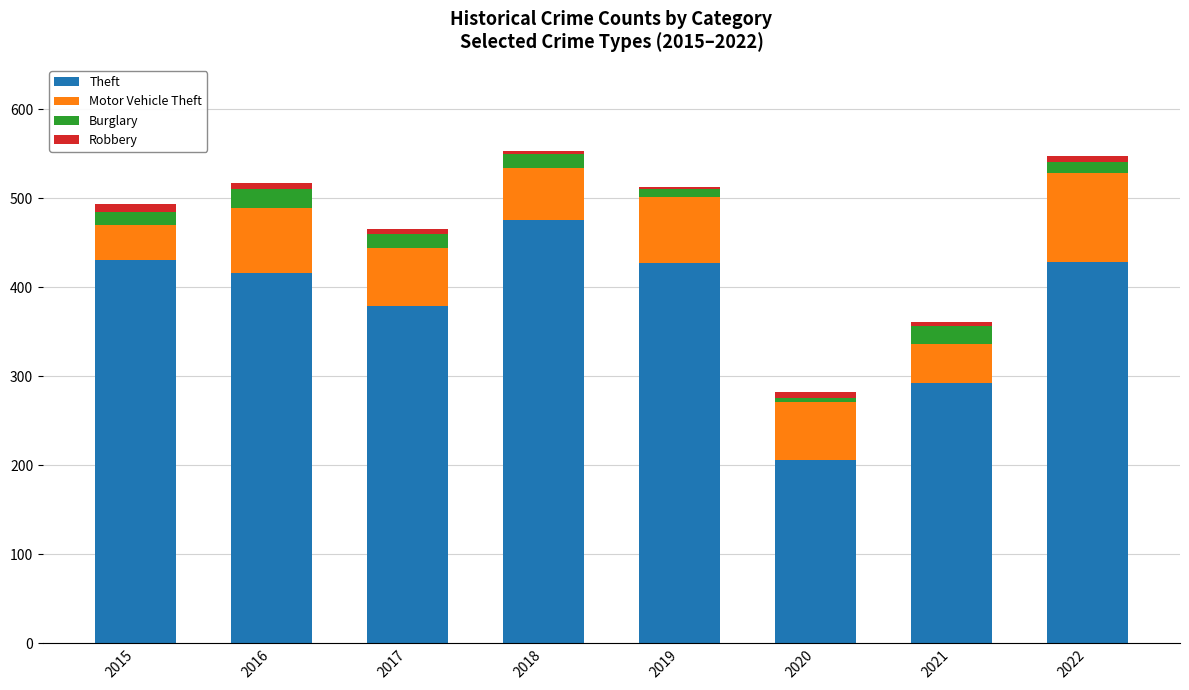

What is the average value of the Theft series?

382